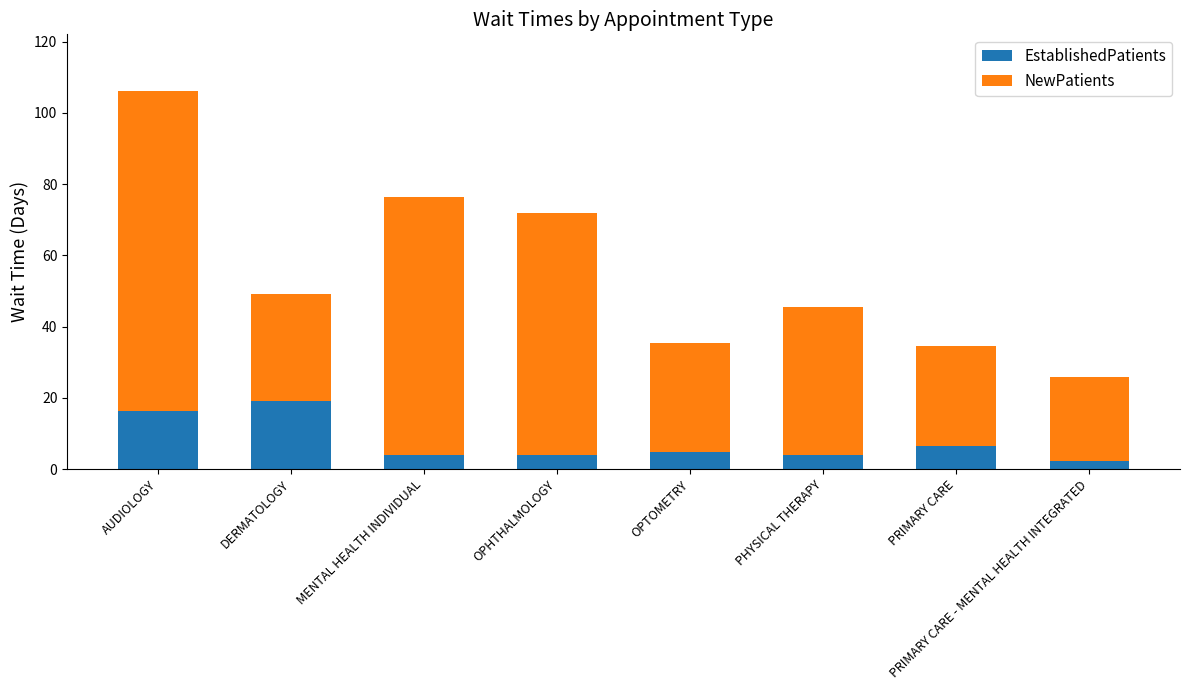

What is the average value of the EstablishedPatients series?

7.6